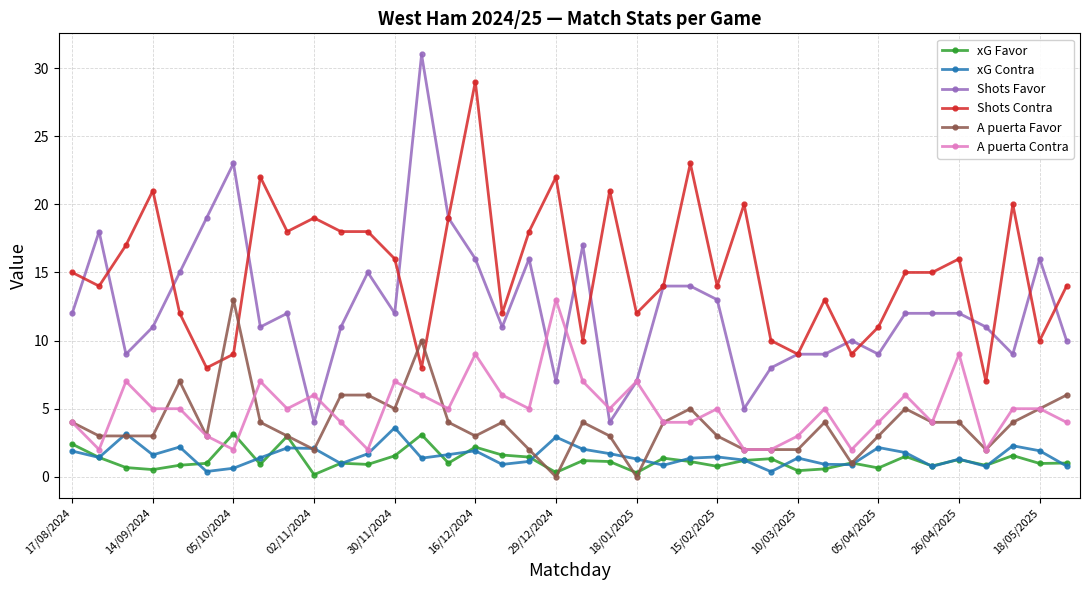

What is the maximum value for xG Favor?

3.2